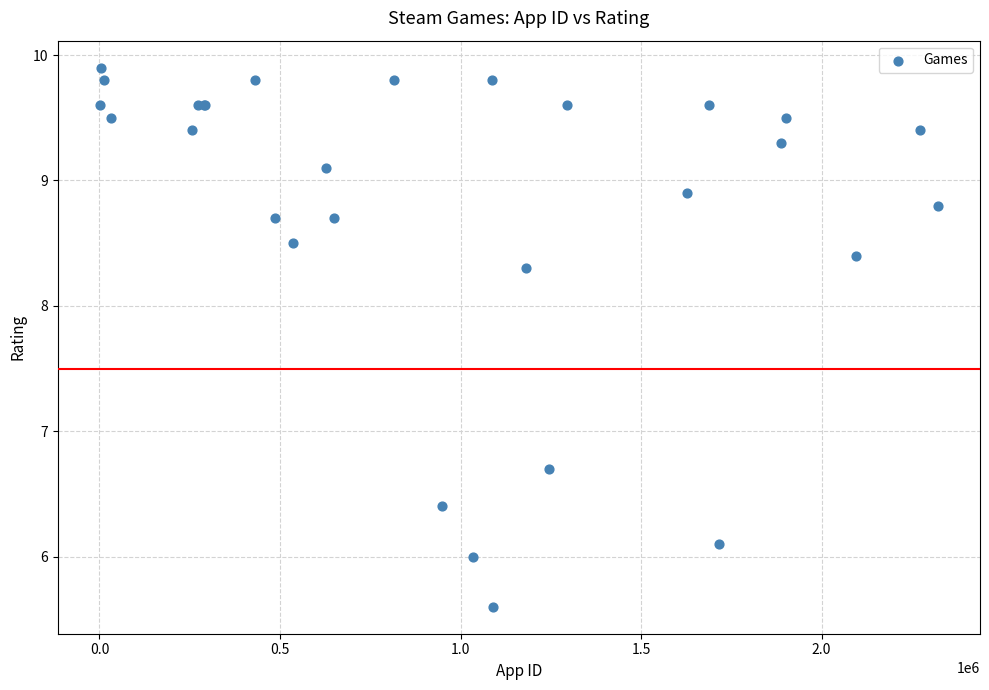

What Y value in the scatter plot is closest to 7?

6.7